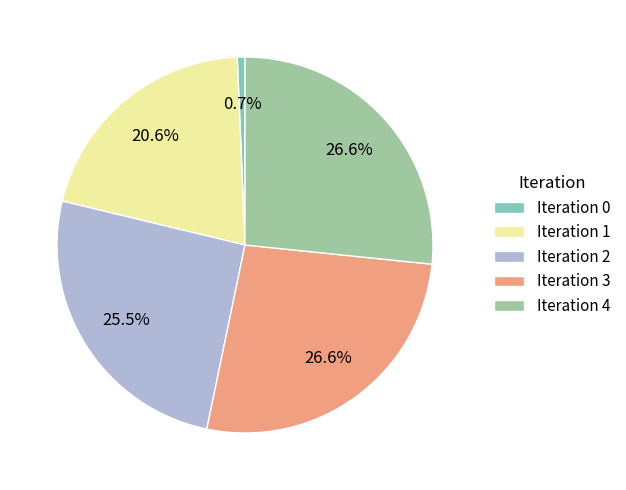

What is the smallest slice in the pie chart?

Iteration 0